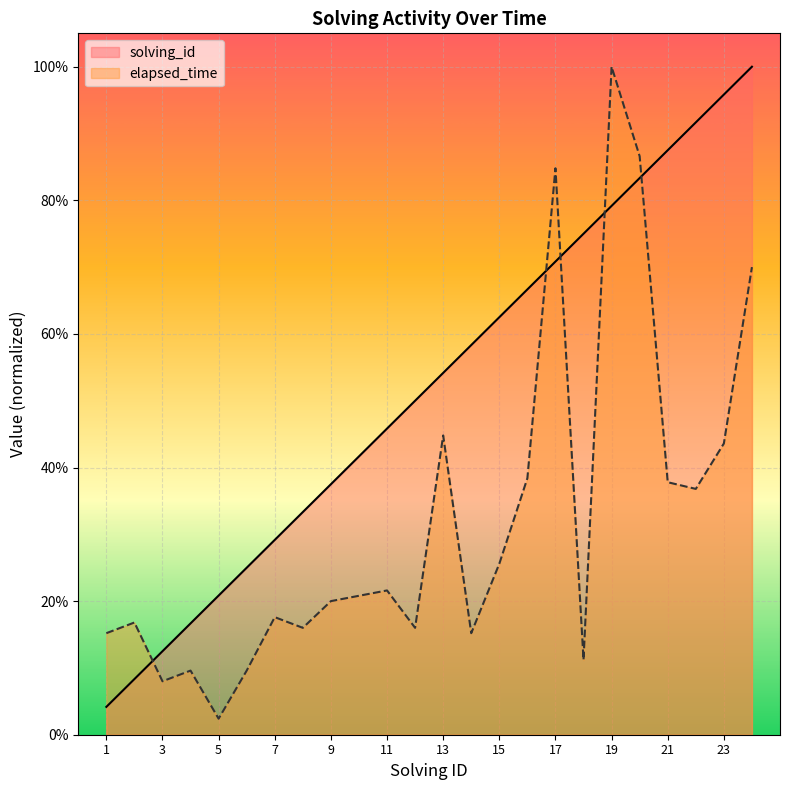

True or false: solving_id has a value of 0.4 at 9.

True